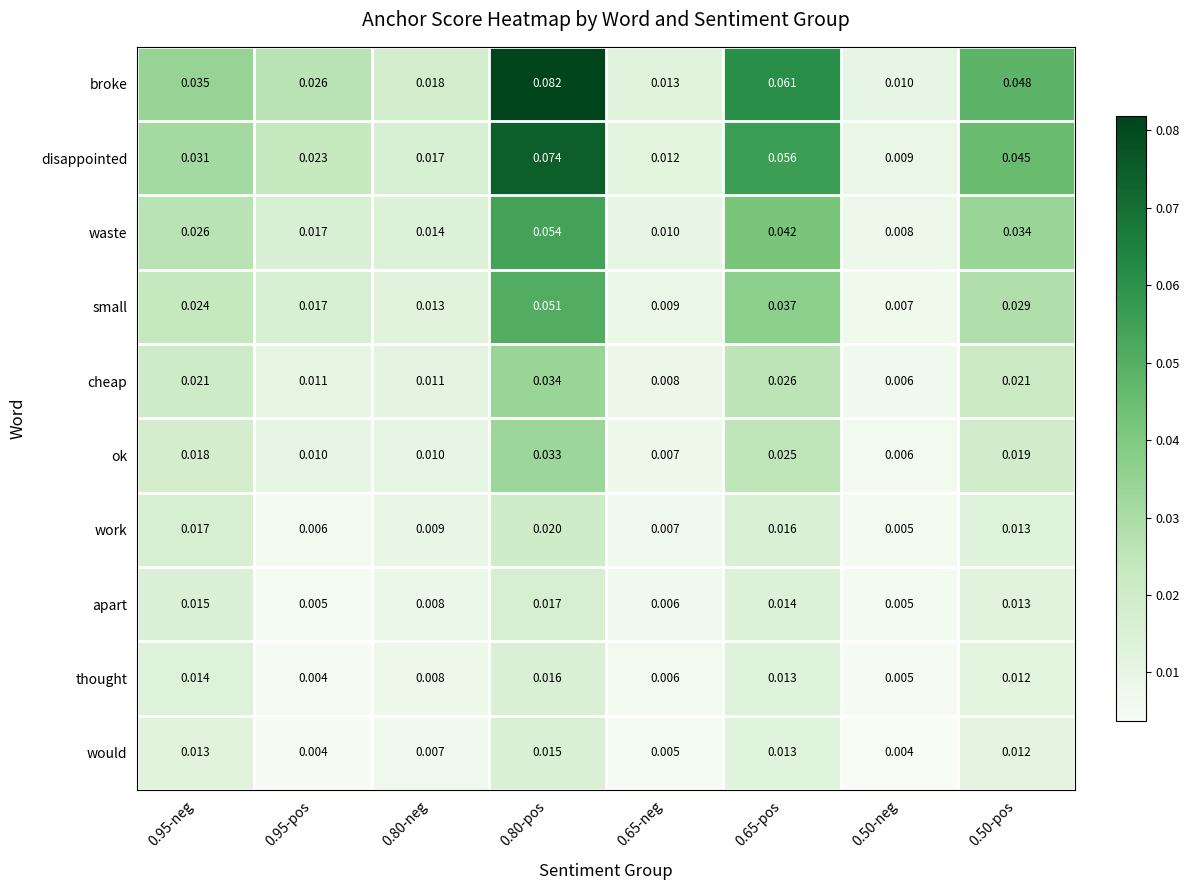

Is the value of ok at 0.50-pos greater than the value of disappointed at 0.50-neg?

Yes